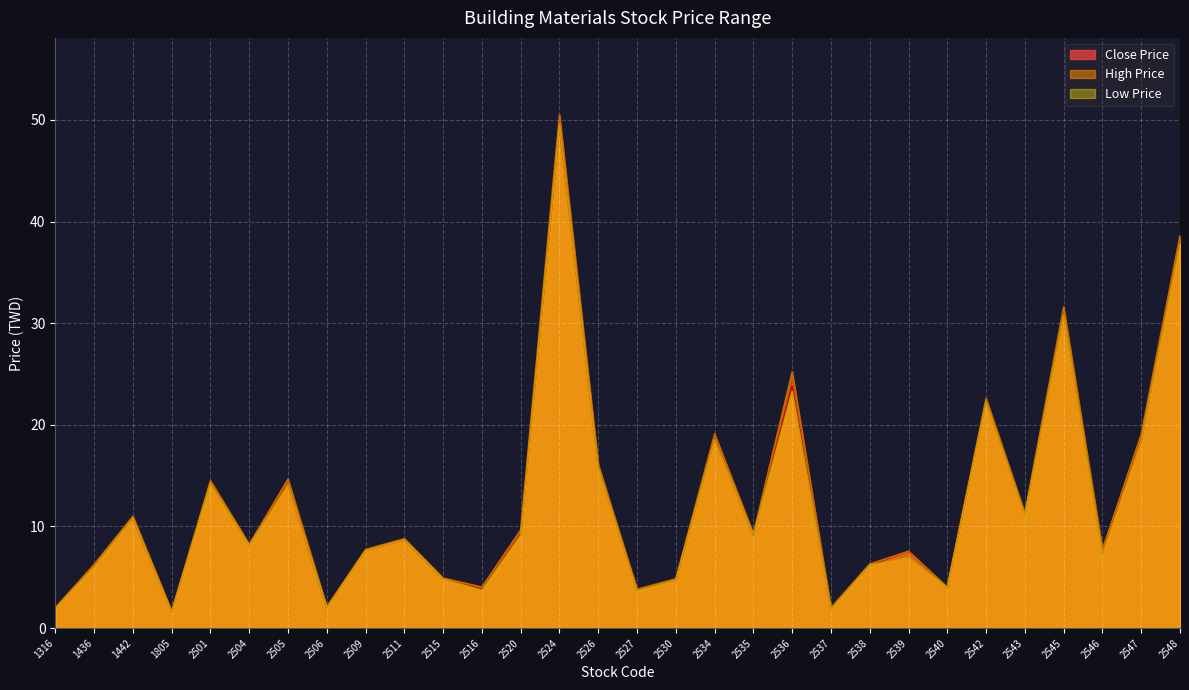

What value does the Low Price series have at 2548?

37.8